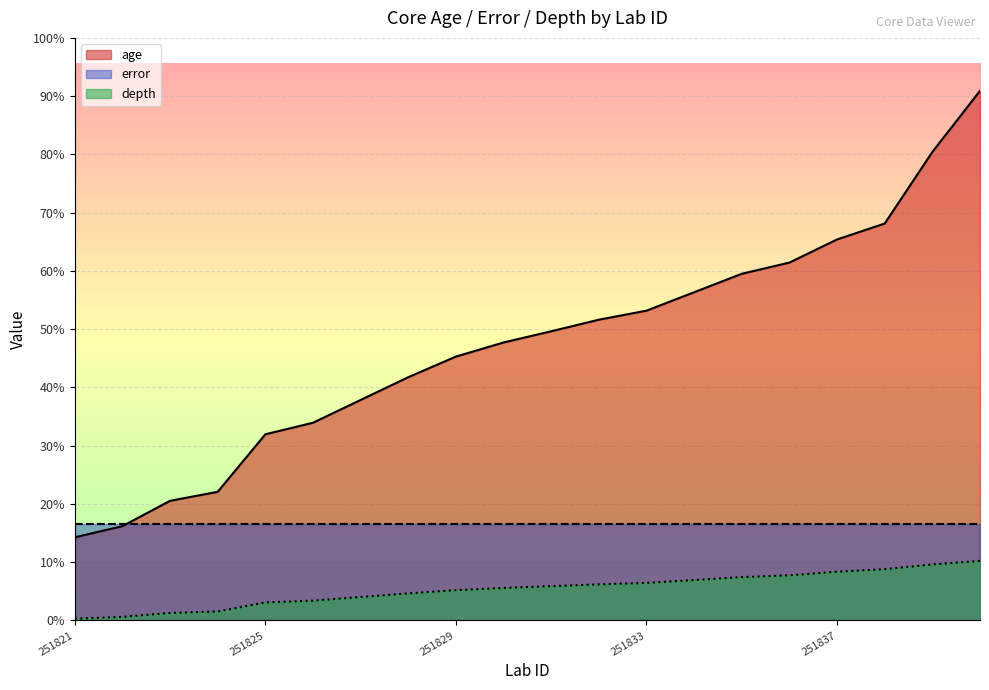

Read the depth value at 251837, to the nearest 5.

135